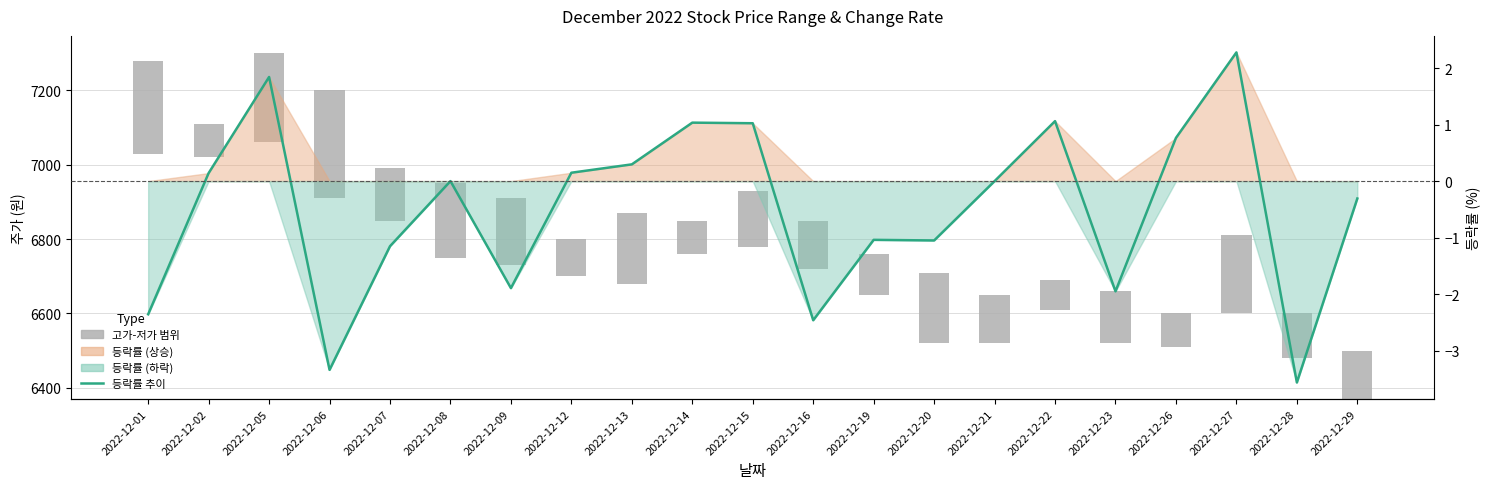

Reading left to right, what are all the values shown in this chart?

고가-저가 범위: 250.0	90.0	240.0	290.0	140.0	200.0	180.0	100.0	190.0	90.0	150.0	130.0	110.0	190.0	130.0	80.0	140.0	90.0	210.0	120.0	130.0
등락률: -2.4	0.1	1.8	-3.3	-1.2	0.0	-1.9	0.1	0.3	1.0	1.0	-2.5	-1.0	-1.0	0.0	1.1	-1.9	0.8	2.3	-3.6	-0.3